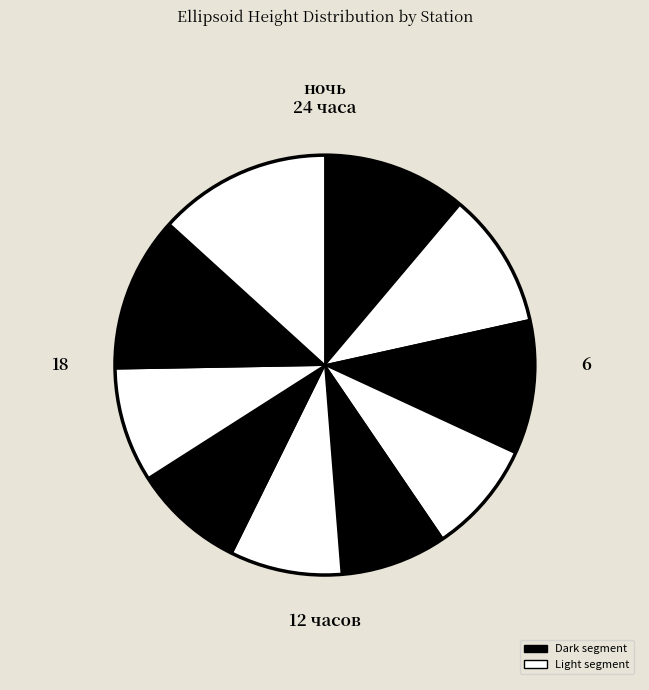

To the nearest percent, what is the average slice percentage?

10%